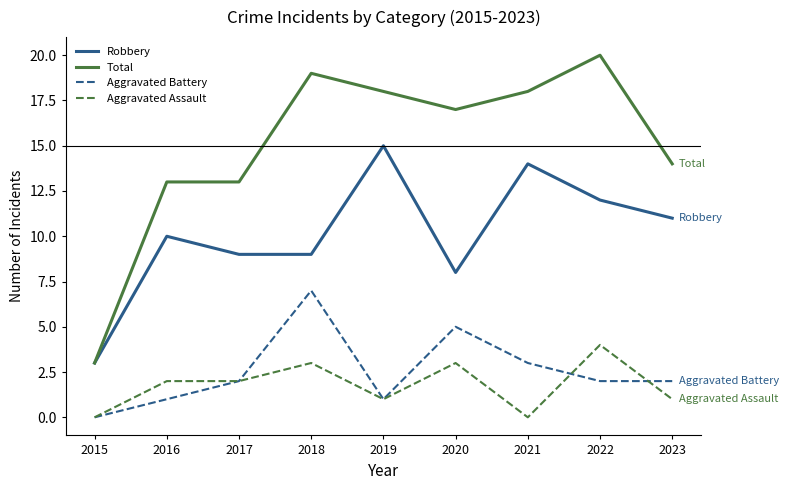

The value of Robbery at 2016 is 10. True or false?

True